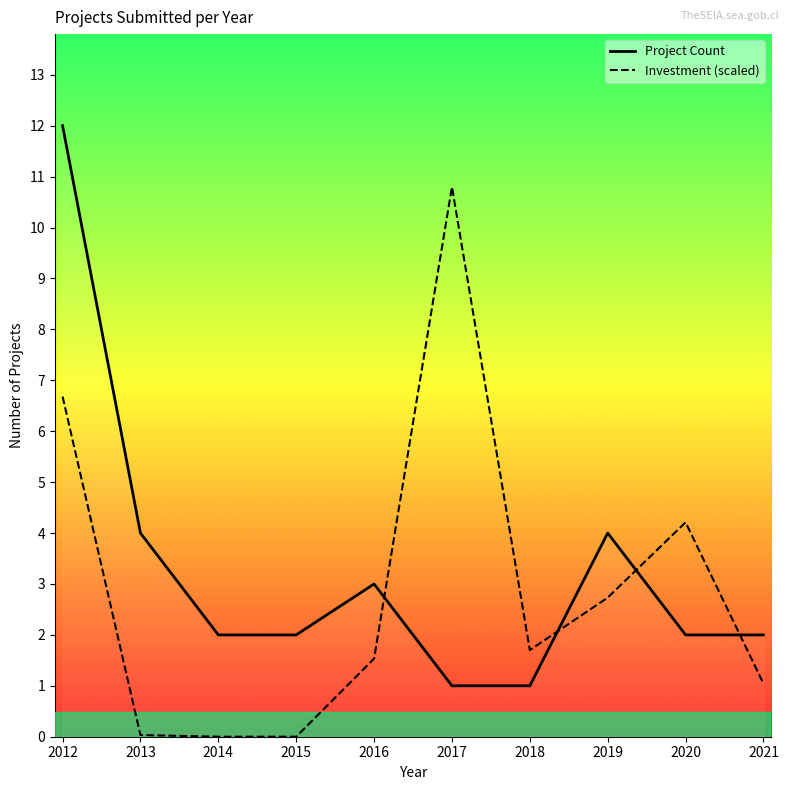

How many categories are shown in the chart?

10